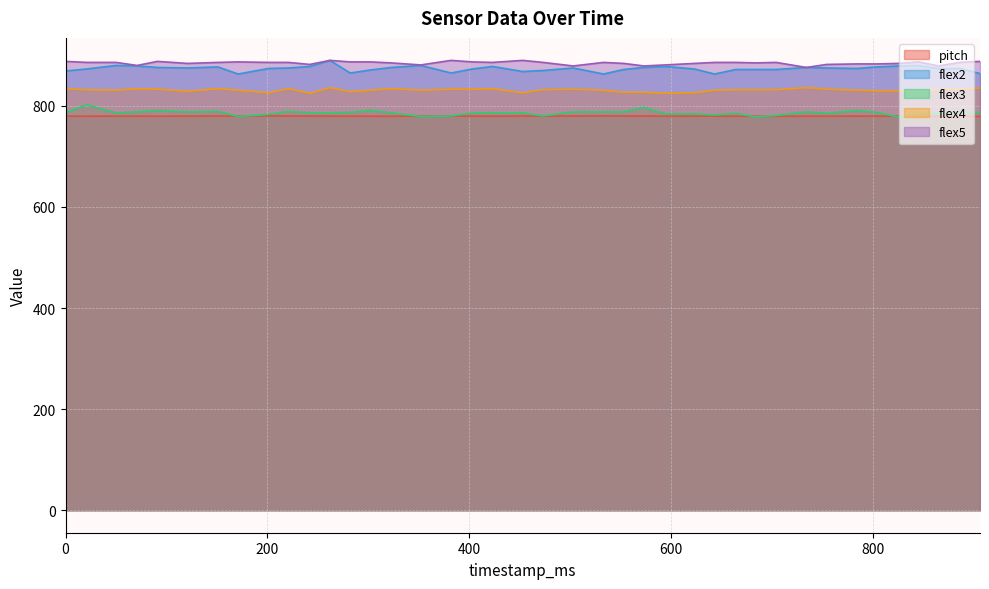

What is the total value across all series at 503?

4155.0